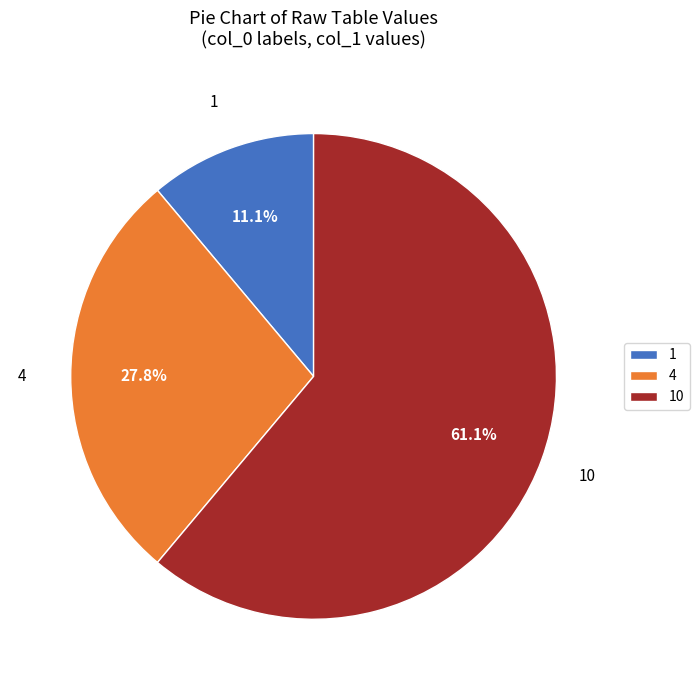

How many segments does this pie chart have?

3